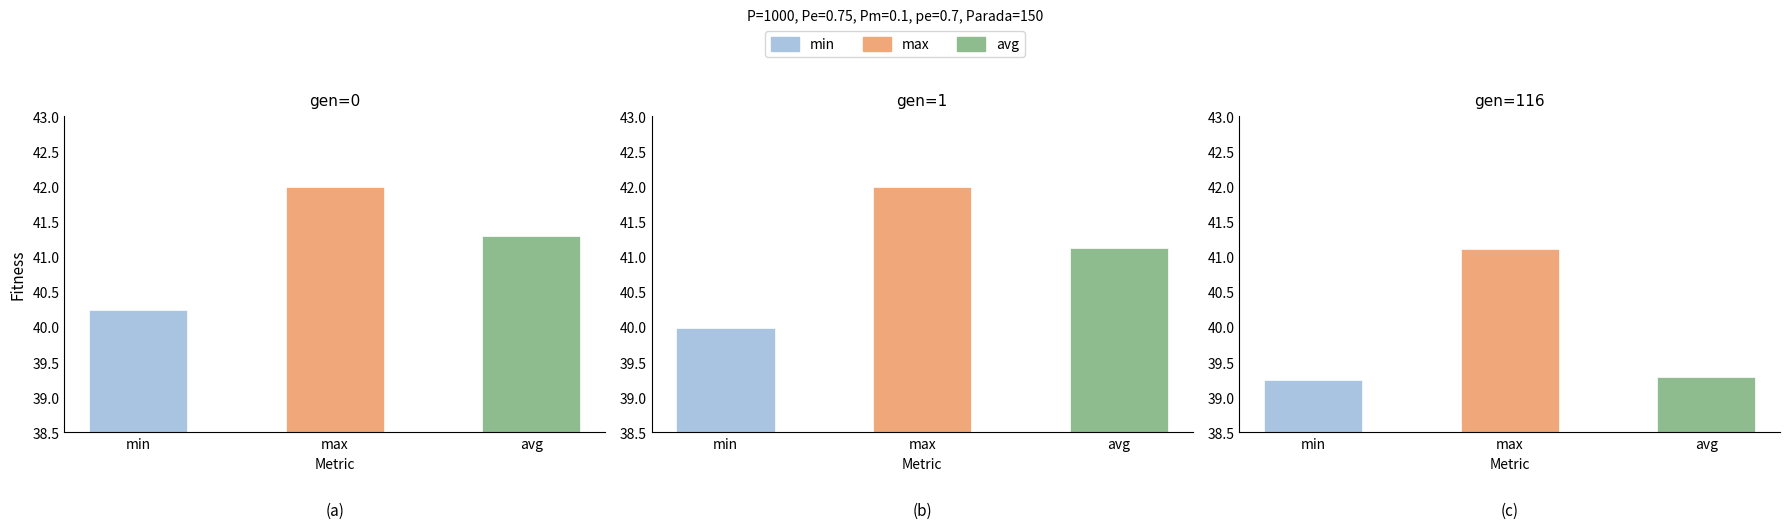

What is the highest value of the min series?

40.2